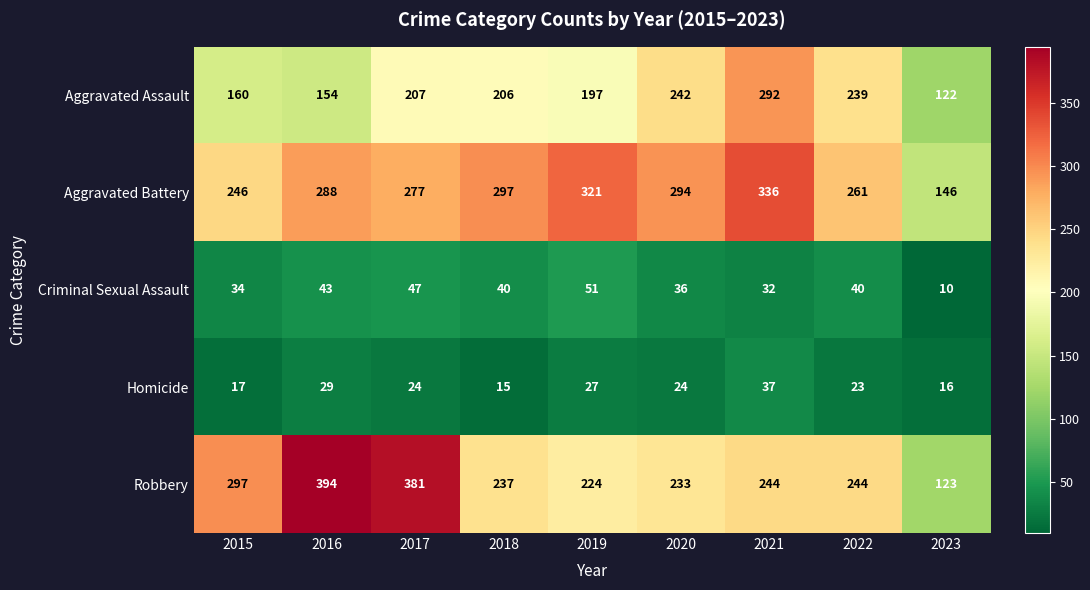

The Aggravated Battery series shows 288 at 2016. True or false?

True